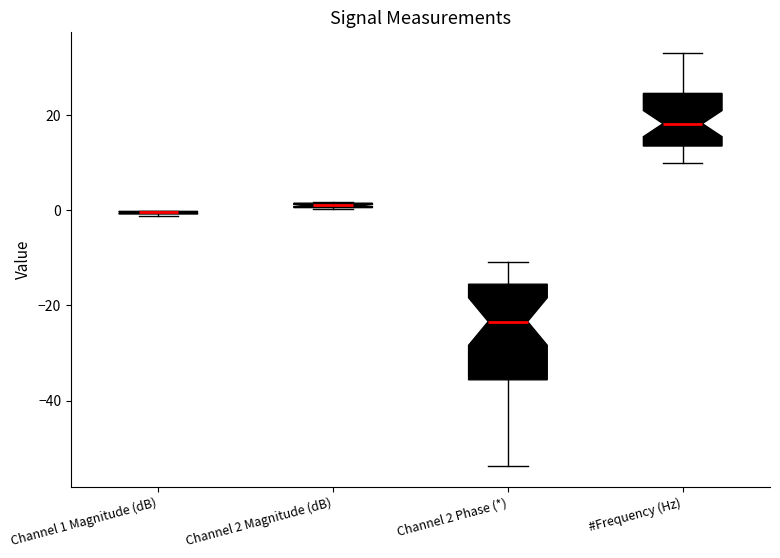

Comparing the boxes themselves (not the whiskers), which one is the tallest?

Channel 2 Phase (*)